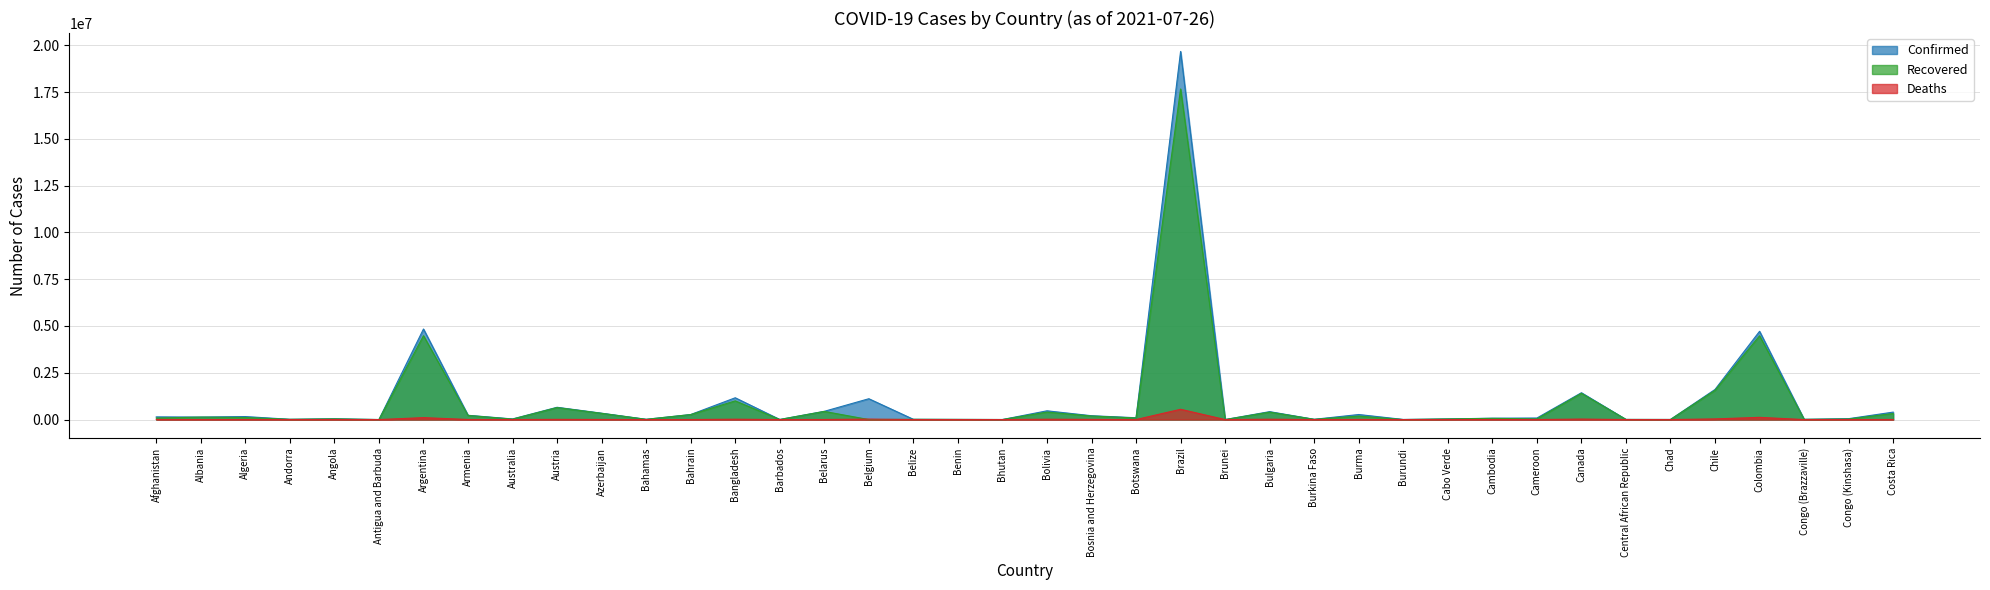

What is the sum of the Recovered values at Australia and Andorra?

37988